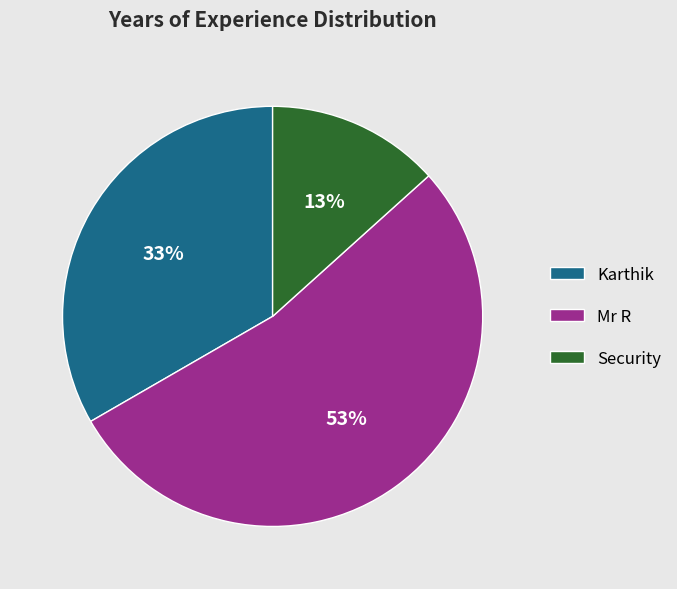

Does Mr R represent more than half of the total?

Yes